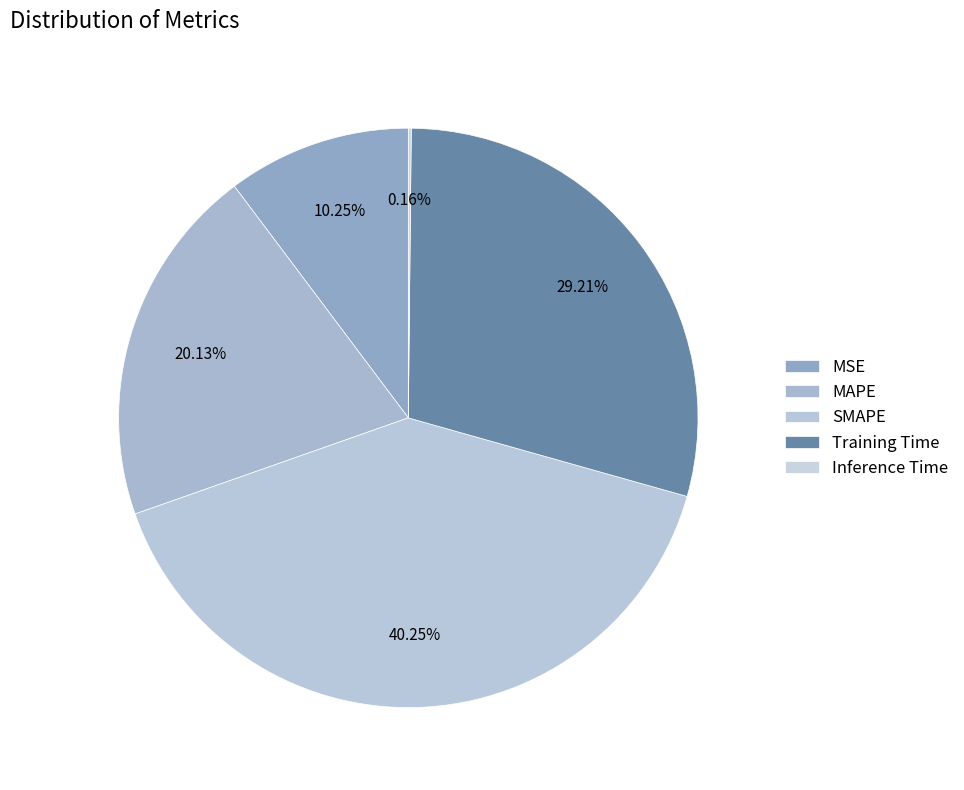

Which slice is the largest?

SMAPE